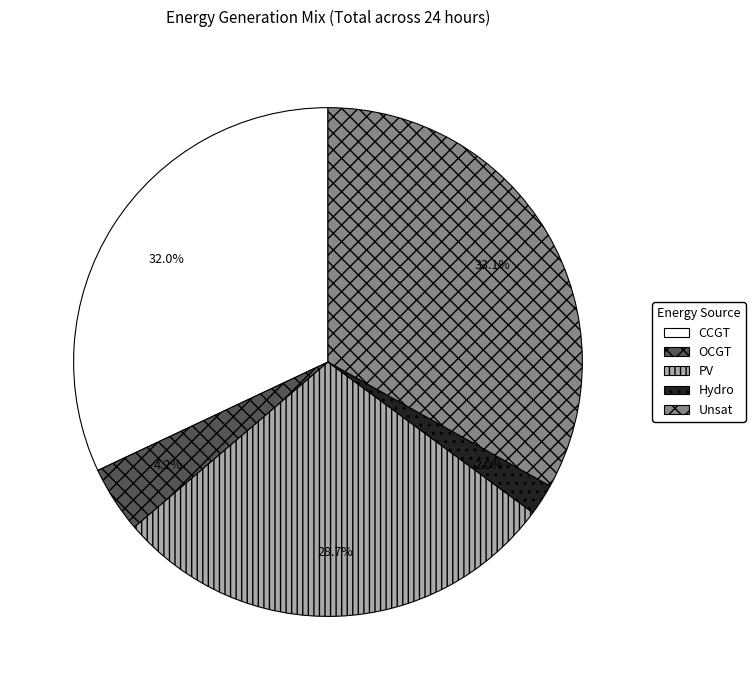

Rank the categories by value from highest to lowest.

Unsat, CCGT, PV, OCGT, Hydro